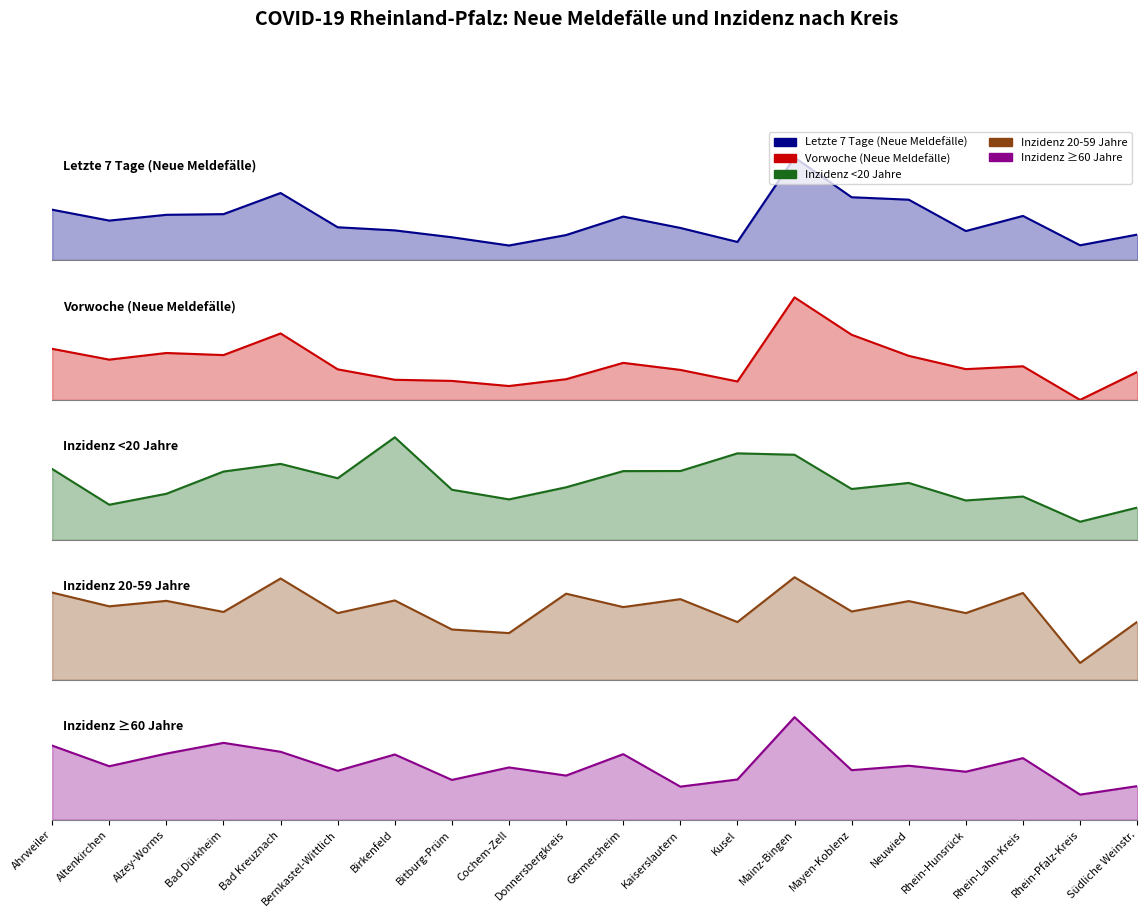

What is the average value of the Letzte 7 Tage (Neue Meldefälle) series?

180.7